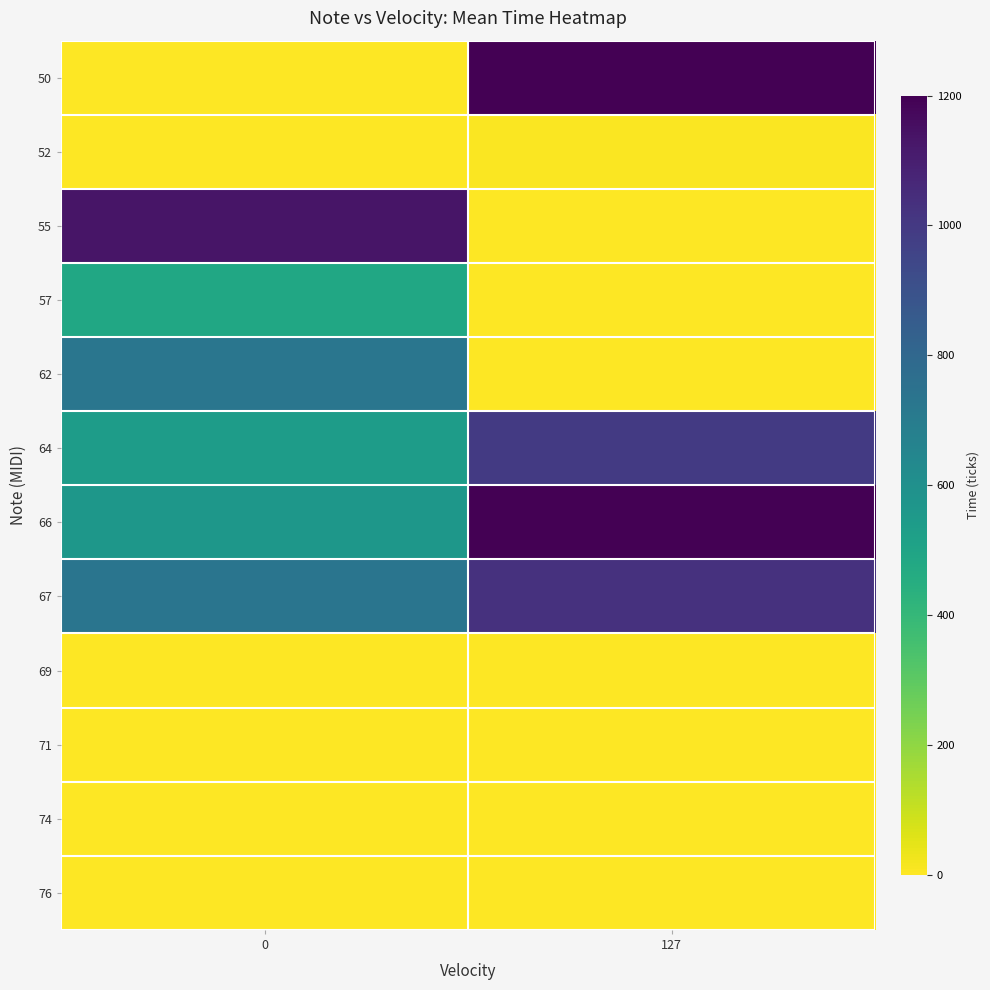

Reading left to right, list all the values displayed in this chart.

50: 0=0	127=1200
52: 0=0	127=5
55: 0=1133	127=0
57: 0=484	127=0
62: 0=731	127=0
64: 0=538	127=997
66: 0=567	127=1200
67: 0=732	127=1028
69: 0=0	127=0
71: 0=0	127=0
74: 0=0	127=0
76: 0=0	127=0